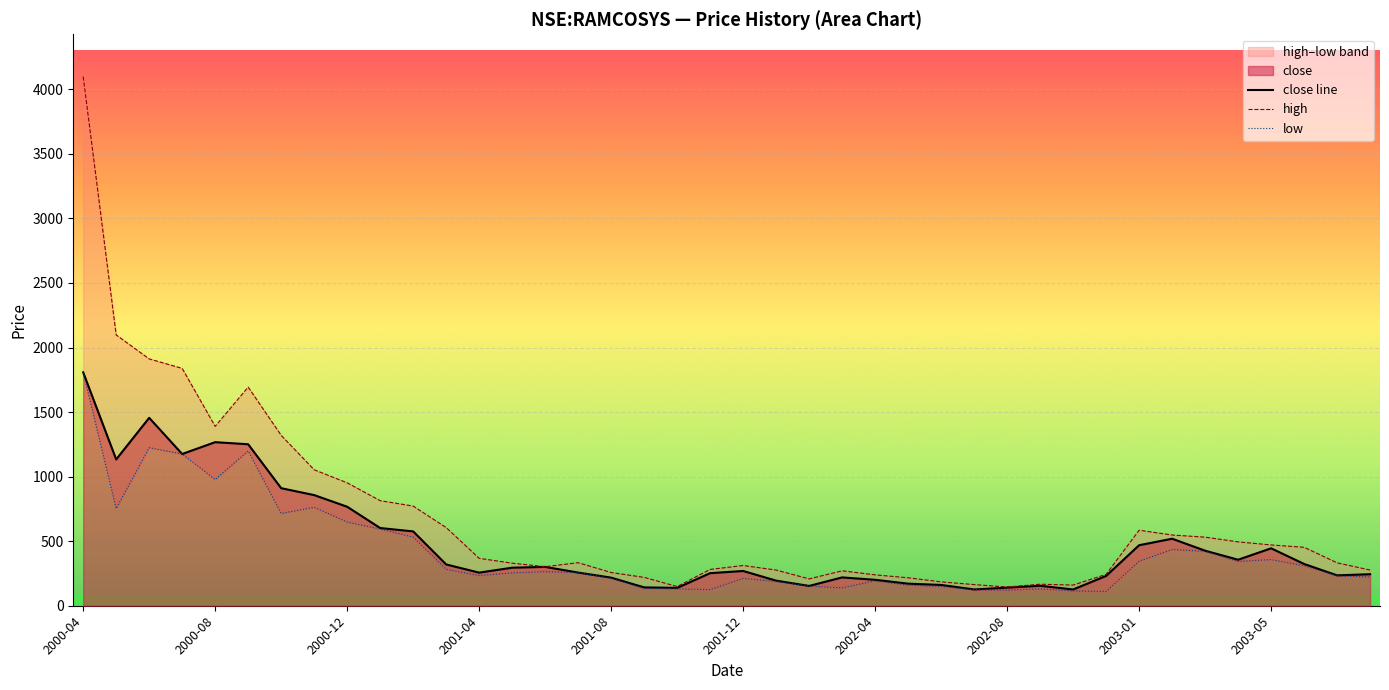

Which category has the highest value in the close line series?

2000-04